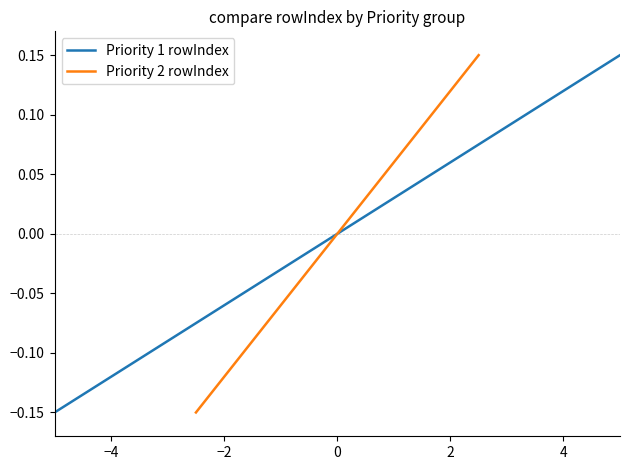

How many data points does each series have?

16